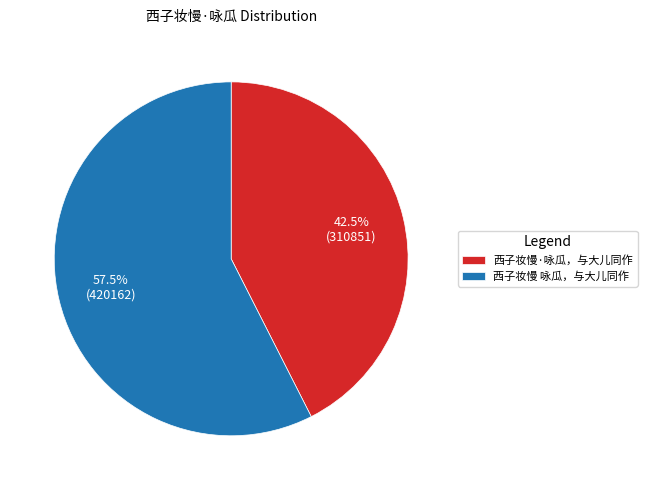

Which category has the biggest portion of the pie?

西子妆慢 咏瓜，与大儿同作